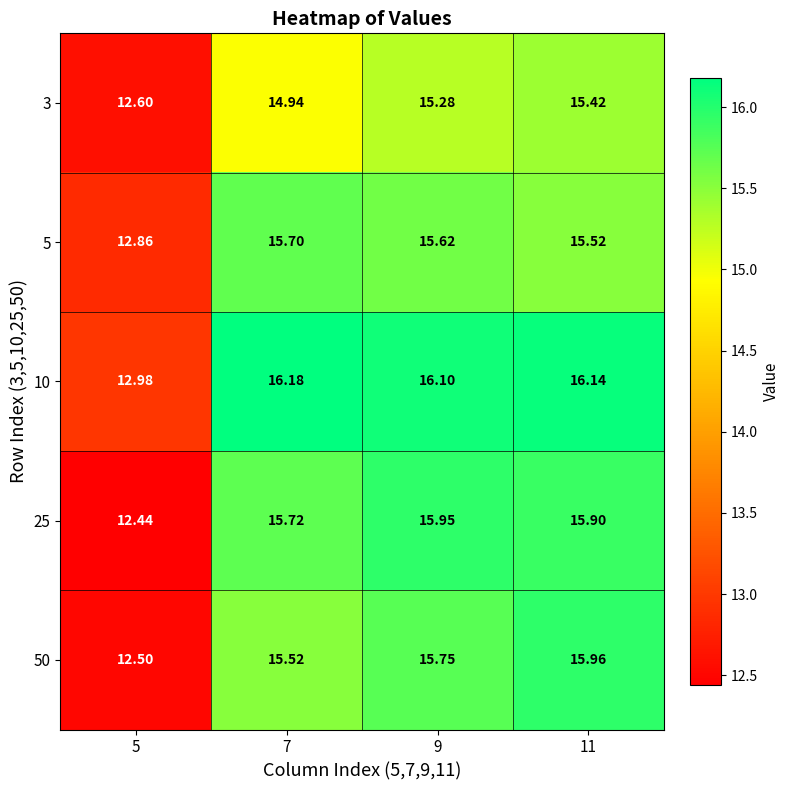

Which series has the largest total across all categories?

10